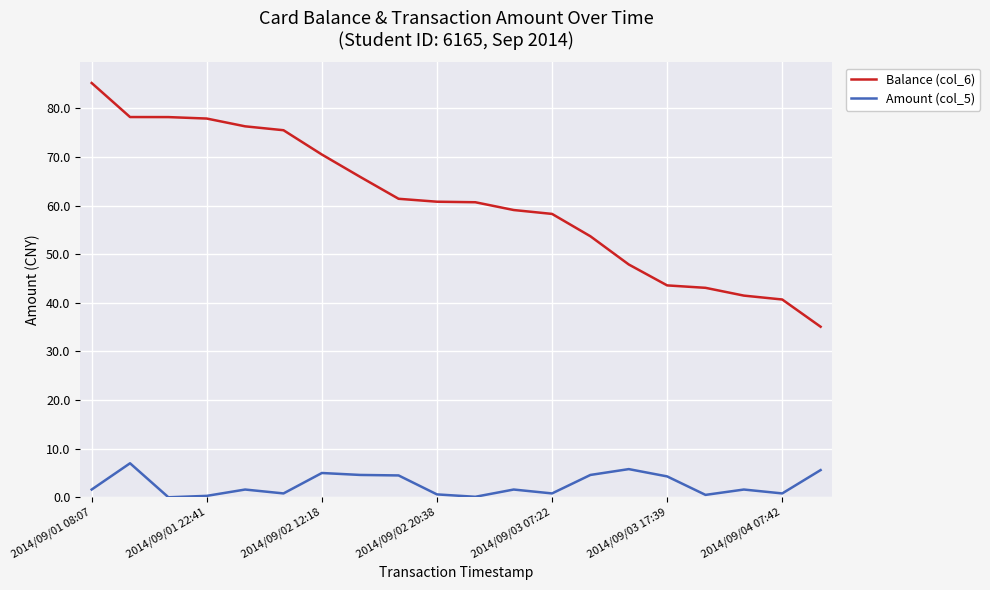

True or false: Balance (col_6) and Amount (col_5) cross at least once.

False